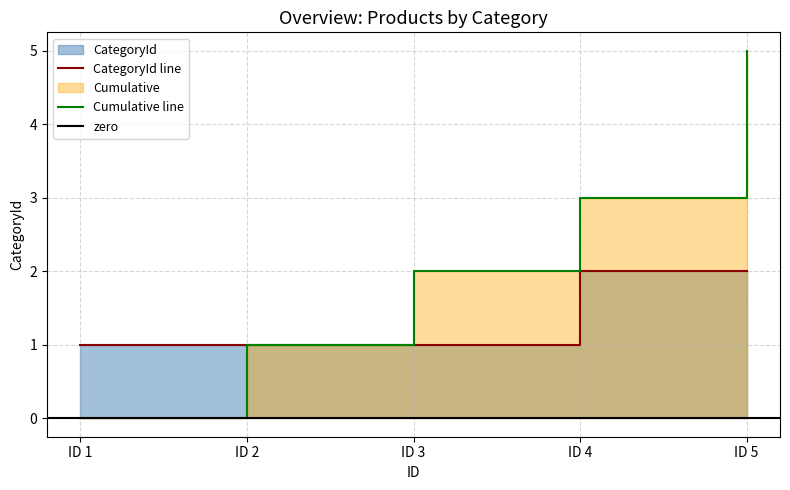

Where is the data nearest to the value 1?

ID 1